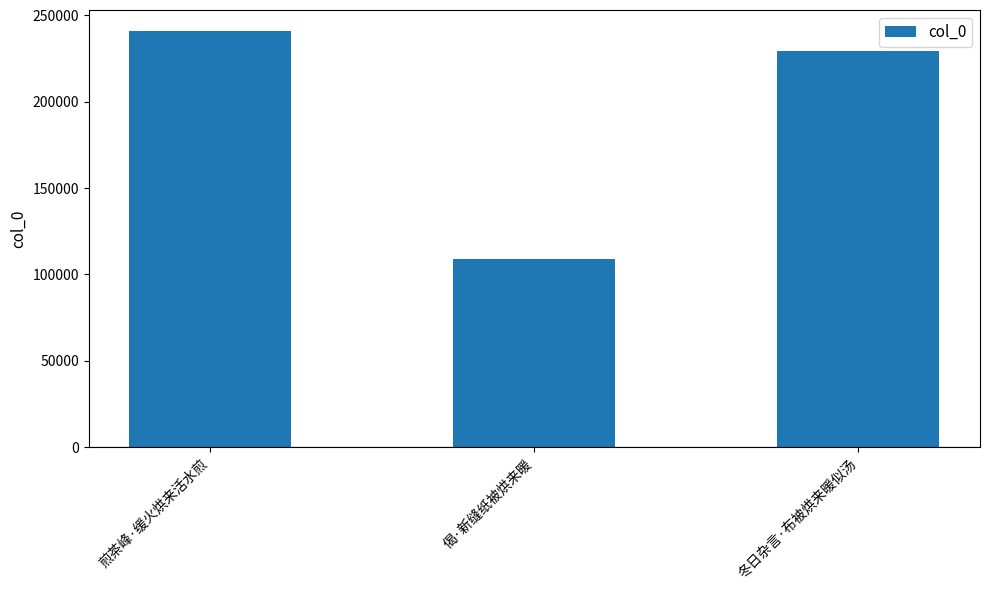

Reading right to left, list all the values displayed in this chart.

冬日杂言·布被烘来暖似汤=229381	偈·新缝纸被烘来暖=109101	煎茶峰·缓火烘来活水煎=240979